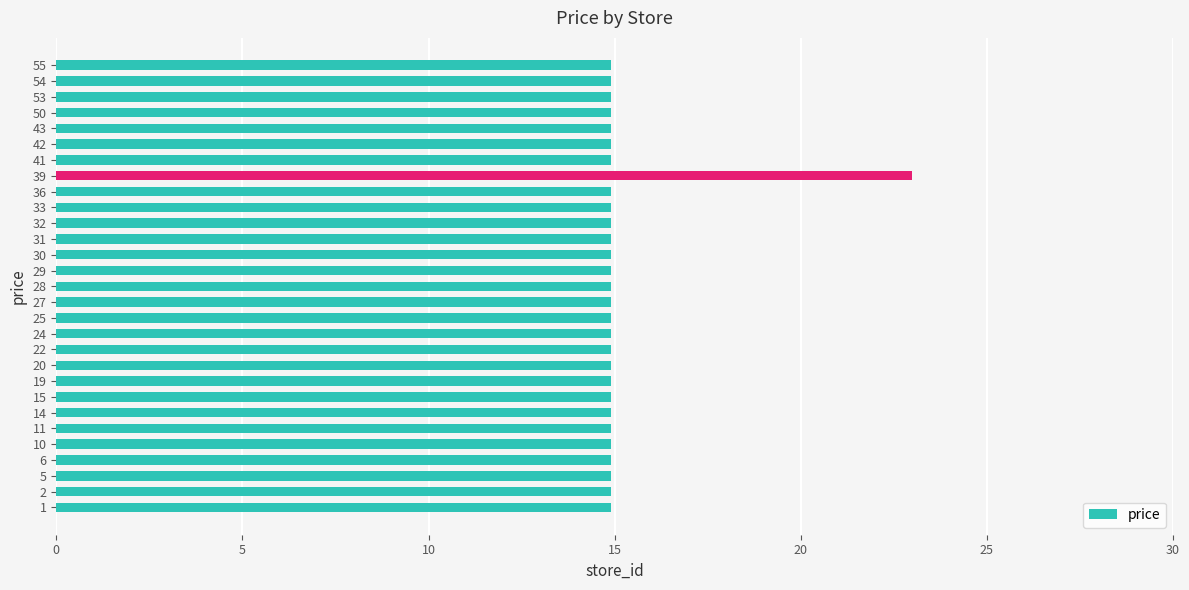

Approximately how many times larger is the value at 10 compared to 32?

1.0